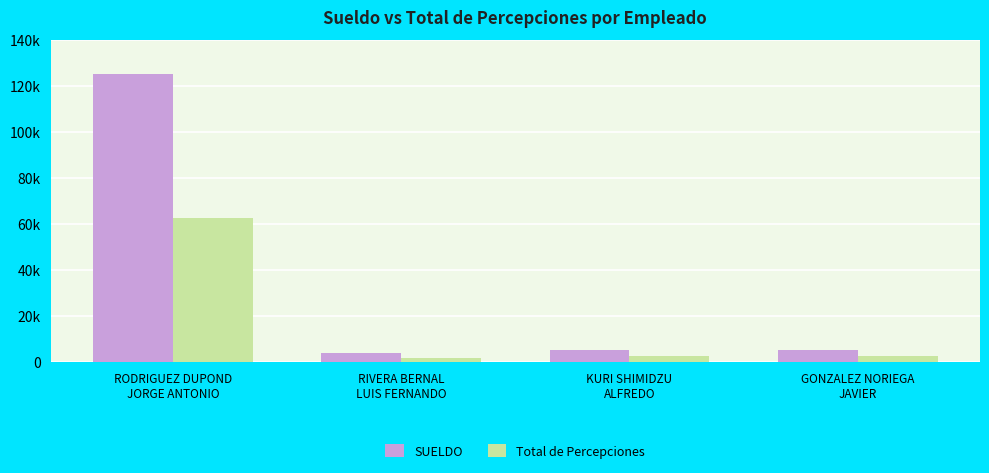

Rank the series at RIVERA BERNAL
LUIS FERNANDO from lowest to highest value.

Total de Percepciones, SUELDO